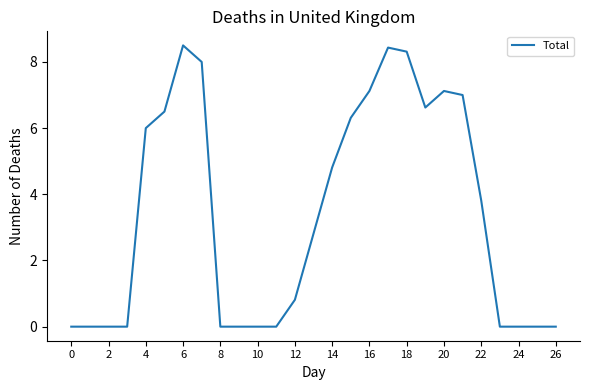

What is the difference between the maximum and minimum values?

8.5